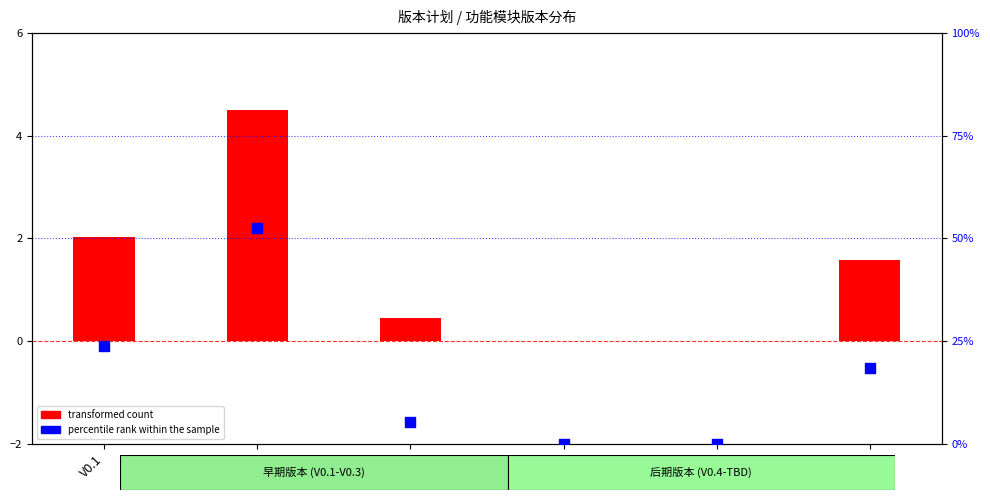

What is the ratio of the value at V0.1 to the value at TBD?

1.3